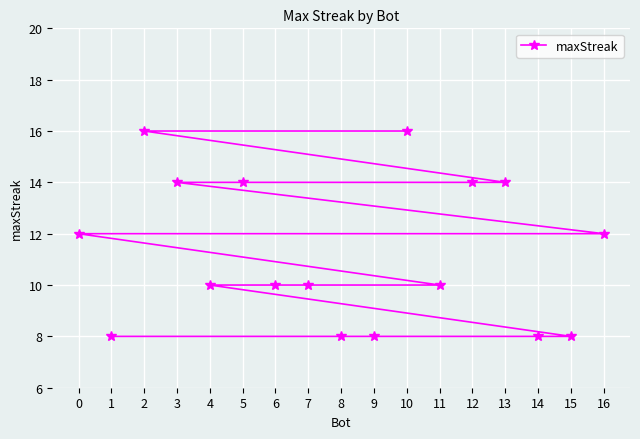

Is this an area chart (filled region under the line)?

No